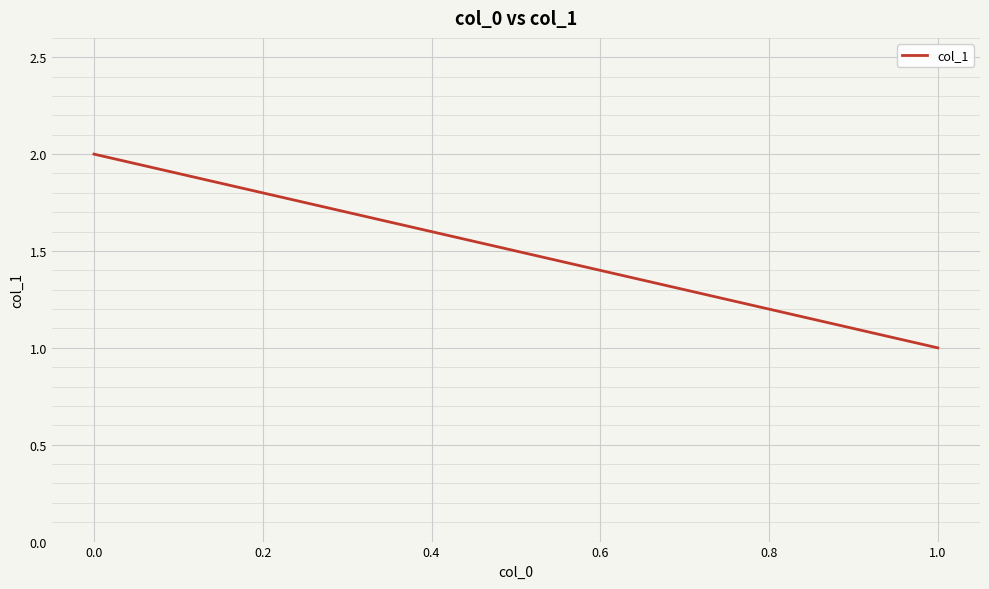

What is the change in value from 0.0 to 1.0?

-1